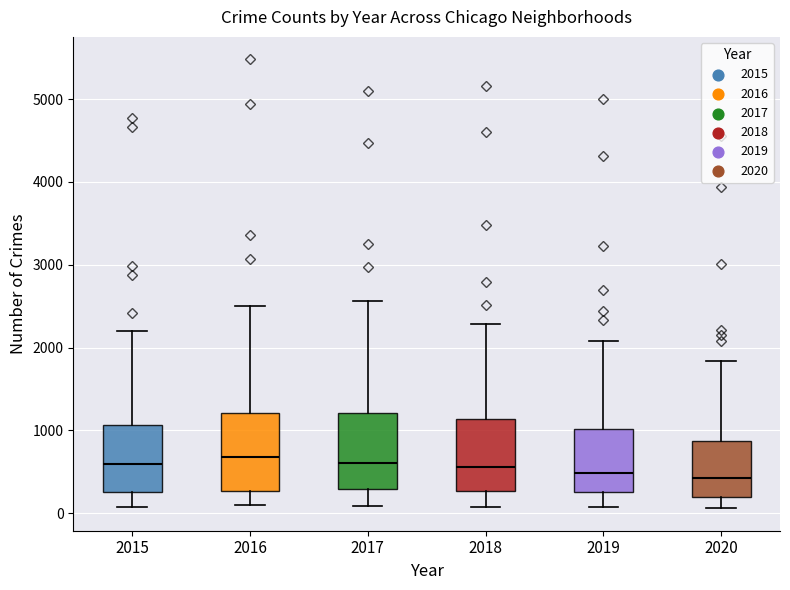

Reading left to right, read every box against the y-axis: the position of its median line, the range the box covers, and the ends of its whiskers. The values are not printed on the chart, so give them approximately, as read against the axis.

2015: median 600, box 300 to 1100, whiskers 100 to 2200
2016: median 700, box 300 to 1200, whiskers 100 to 2500
2017: median 600, box 300 to 1200, whiskers 100 to 2600
2018: median 600, box 300 to 1100, whiskers 100 to 2300
2019: median 500, box 300 to 1000, whiskers 100 to 2100
2020: median 400, box 200 to 900, whiskers 100 to 1800